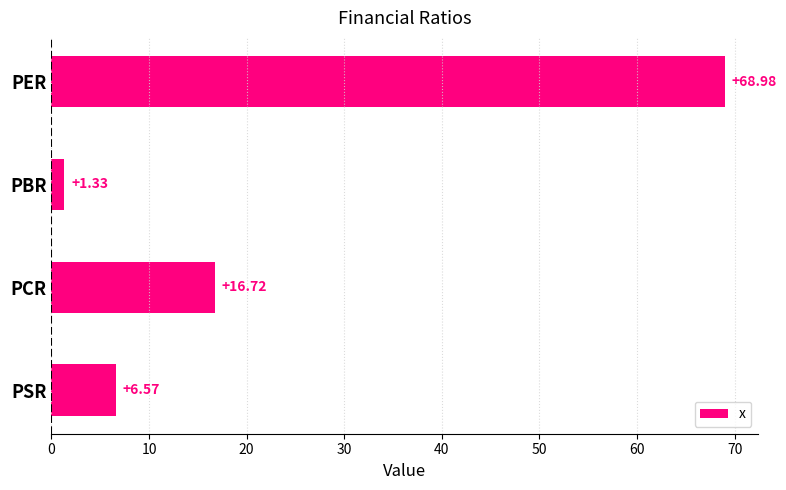

Which label corresponds to the smallest value in the chart?

PBR